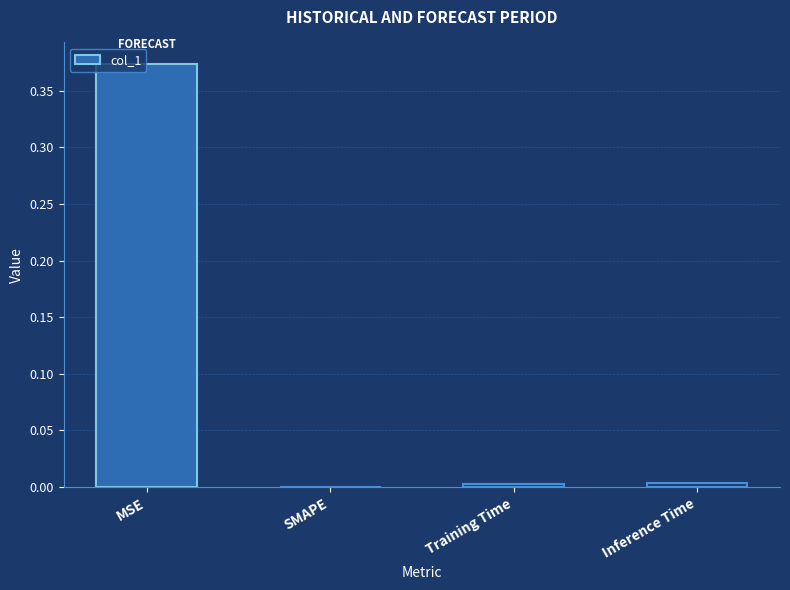

How many values exceed 0?

3